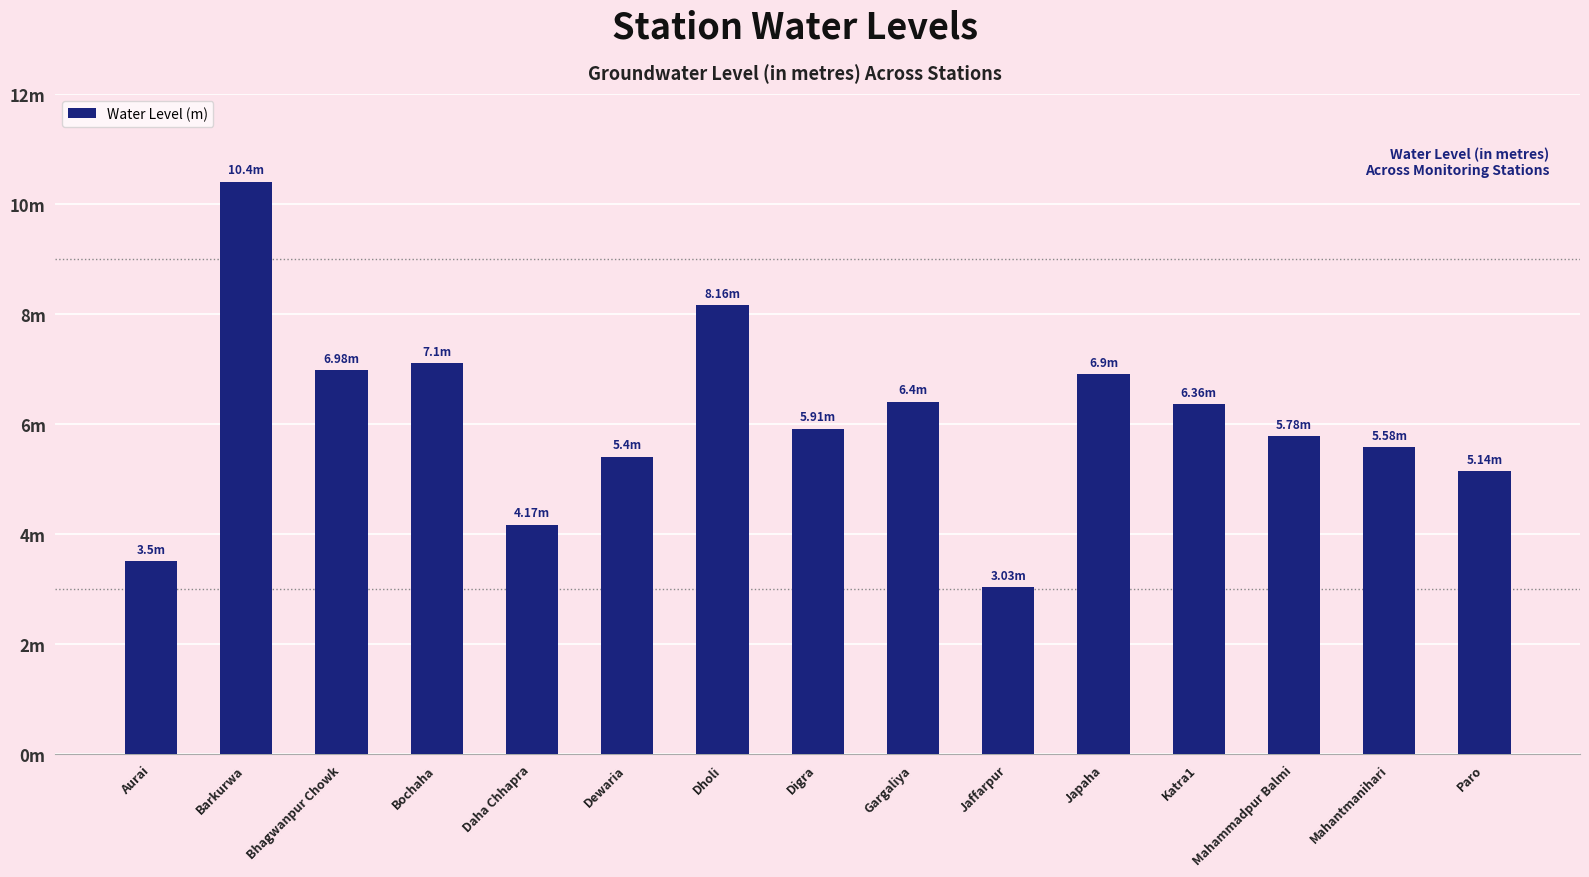

Rank the categories by value from lowest to highest.

Jaffarpur, Aurai, Daha Chhapra, Paro, Dewaria, Mahantmanihari, Mahammadpur Balmi, Digra, Katra1, Gargaliya, Japaha, Bhagwanpur Chowk, Bochaha, Dholi, Barkurwa